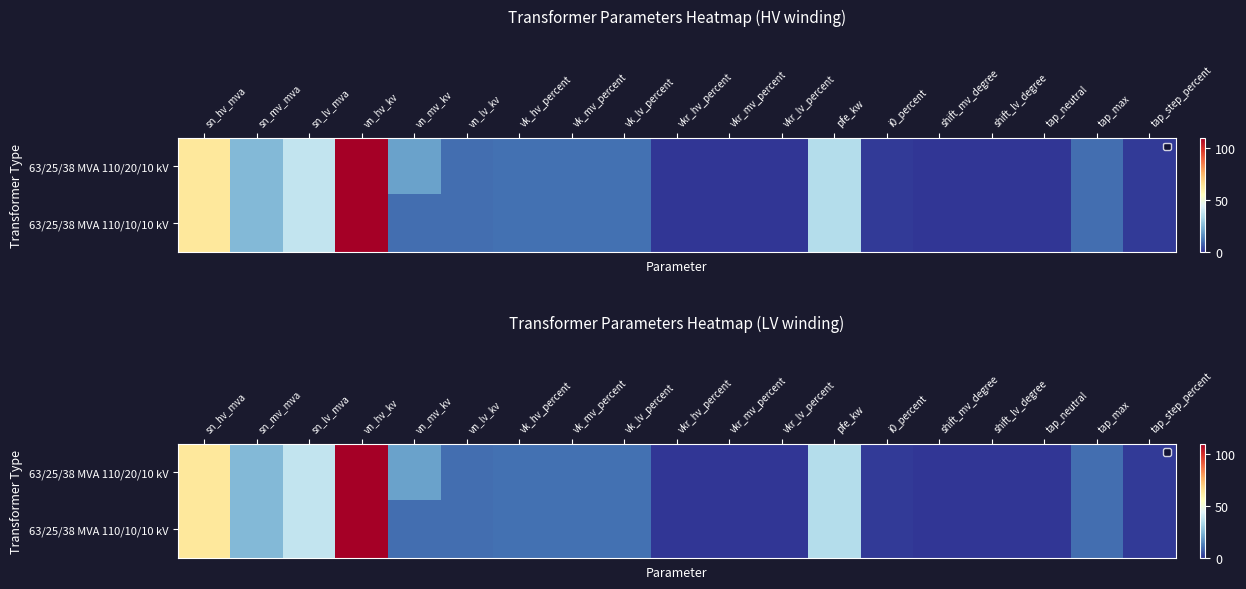

At which label is 63/25/38 MVA 110/10/10 kV closest to 55?

sn_hv_mva